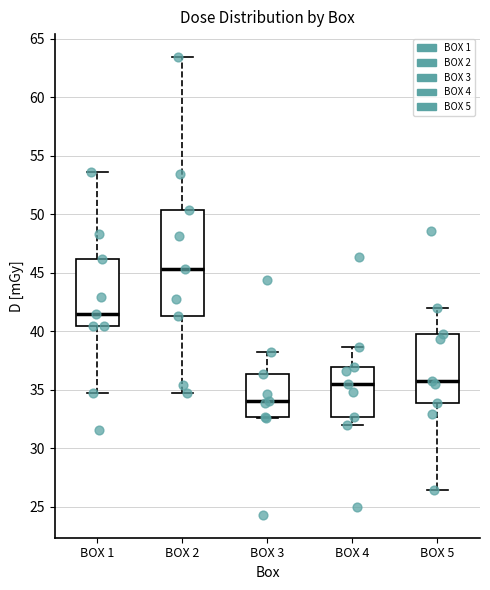

Reading left to right, read every box against the y-axis: the position of its median line, the range the box covers, and the ends of its whiskers. The values are not printed on the chart, so give them approximately, as read against the axis.

BOX 1: median 41.5, box 40.5 to 46.0, whiskers 34.5 to 53.5
BOX 2: median 45.5, box 41.5 to 50.5, whiskers 34.5 to 63.5
BOX 3: median 34.0, box 32.5 to 36.5, whiskers 32.5 to 38.0
BOX 4: median 35.5, box 32.5 to 37.0, whiskers 32.0 to 38.5
BOX 5: median 36.0, box 34.0 to 39.5, whiskers 26.5 to 42.0